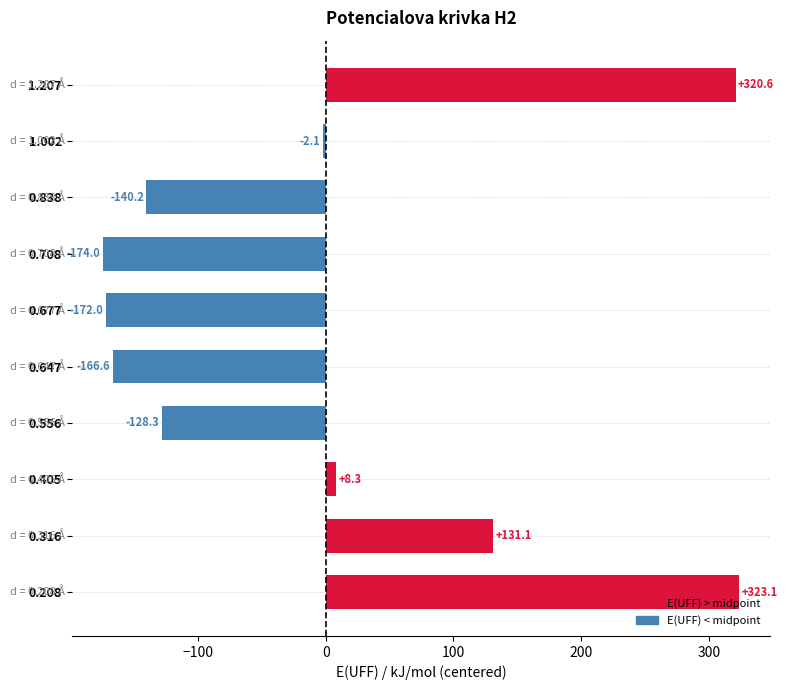

What is the greatest value displayed?

323.1